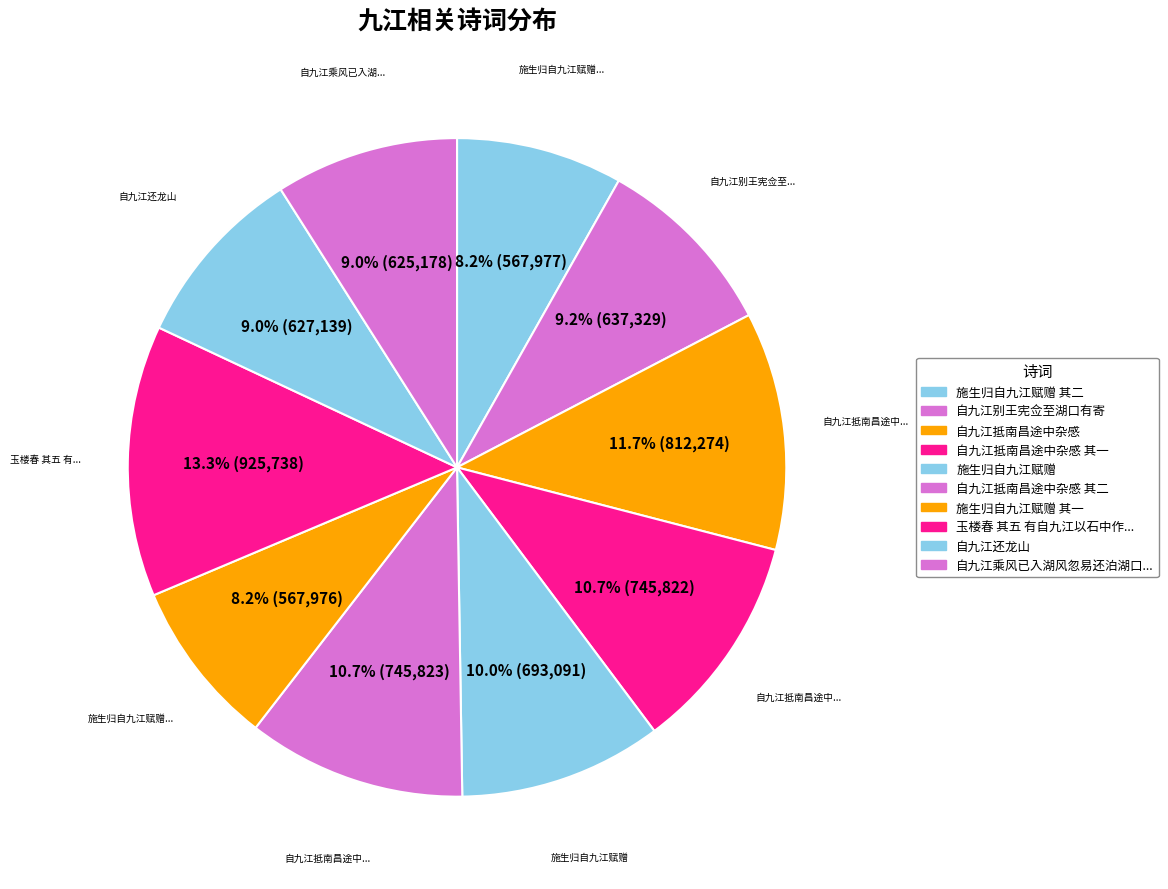

Count the number of slices in the pie.

10